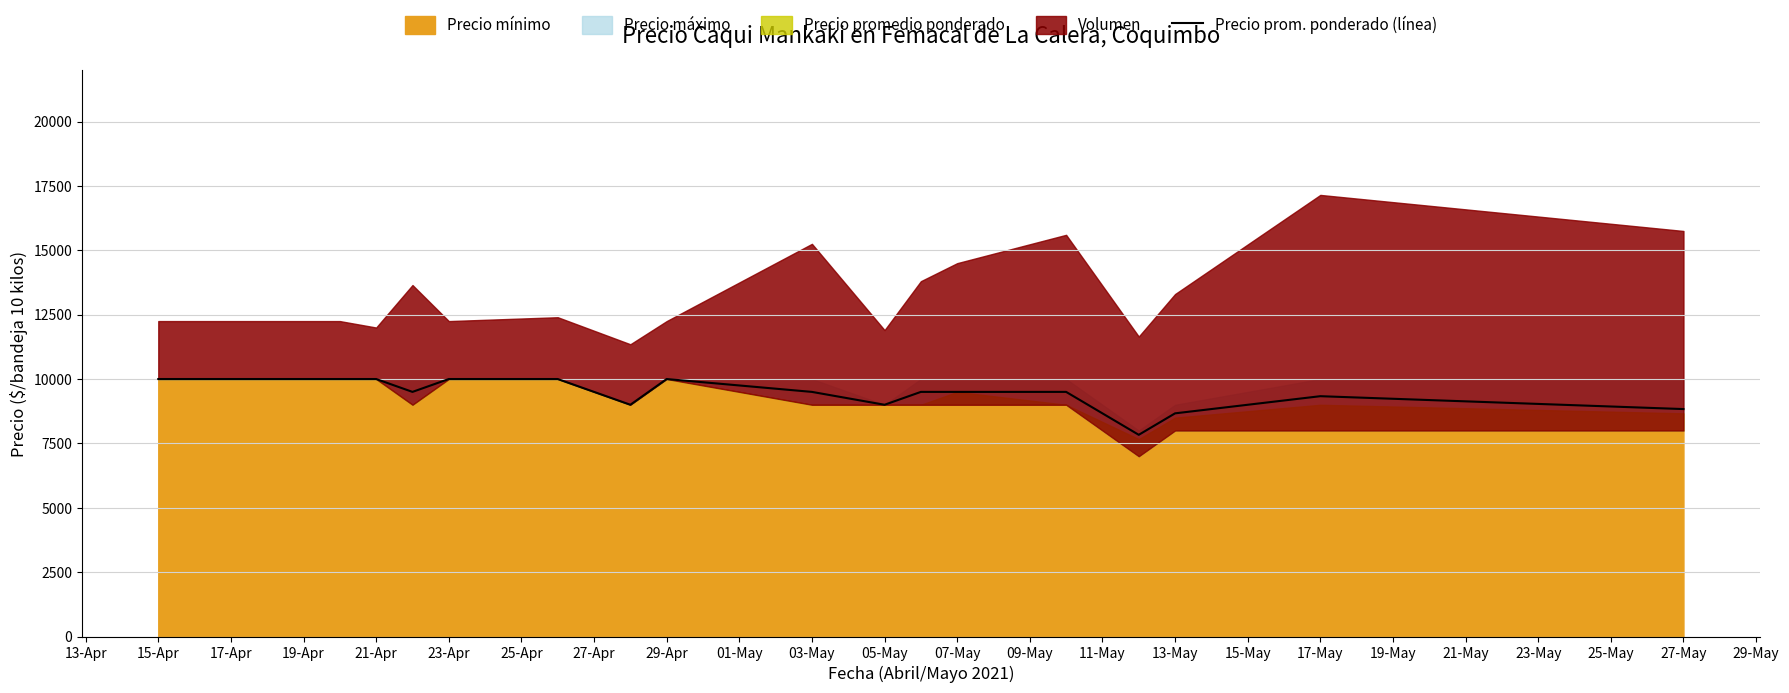

Where is the first local maximum?

29-Apr